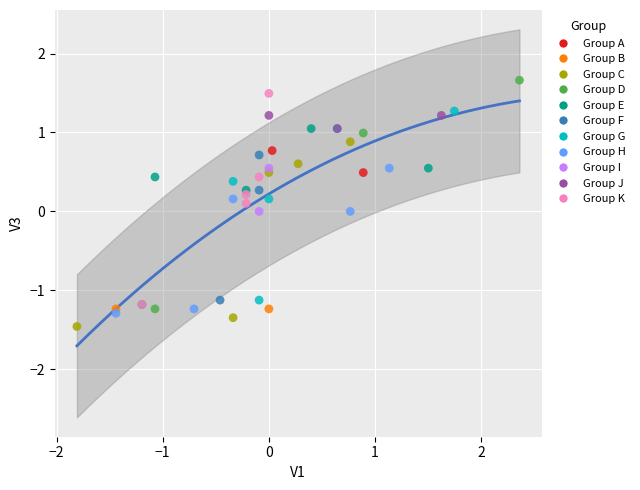

Which series contains the highest Y value?

Group D